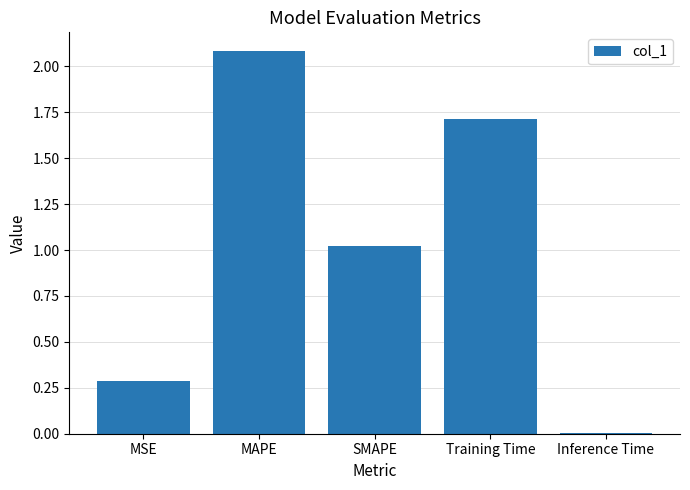

What is the sum of all values?

5.1